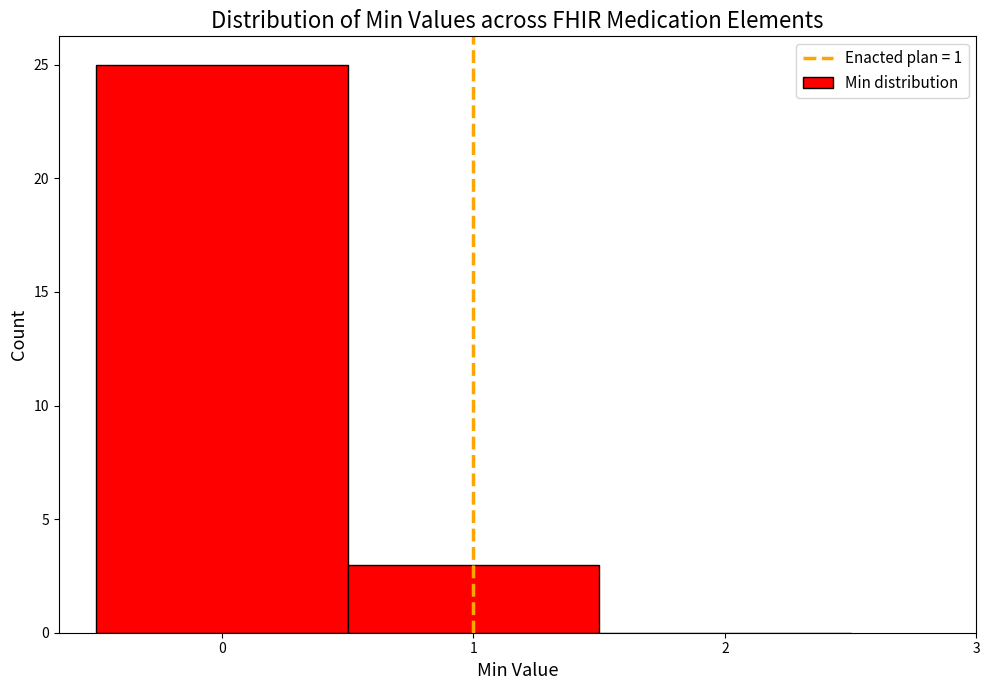

Reading left to right, list every bar in this chart as the range it spans on the x-axis followed by its height. The values are not printed on the chart, so give them approximately, as read against the axis.

-0.5 to 0.5: 25
0.5 to 1.5: 3
1.5 to 2.5: 0